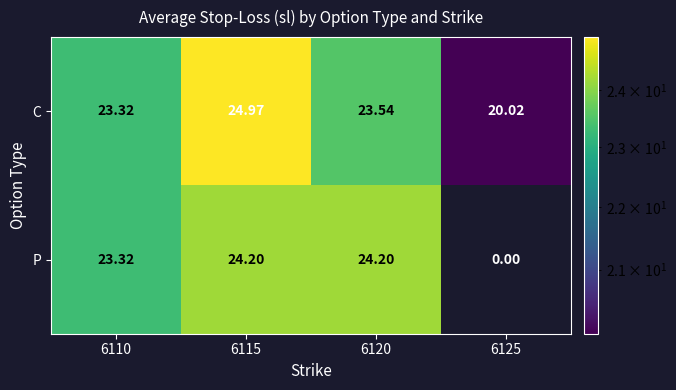

List the series in order of their peak value, highest first.

C, P